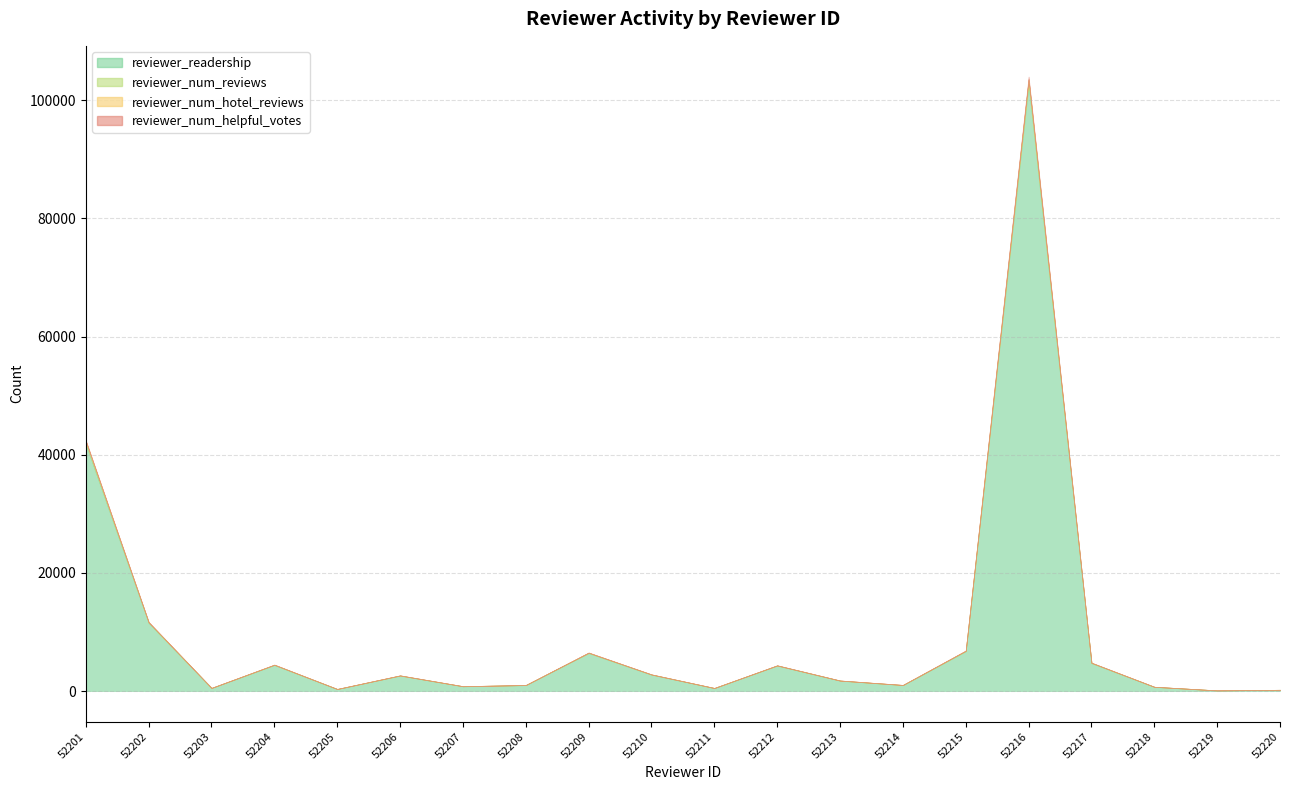

True or false: reviewer_readership and reviewer_num_hotel_reviews cross at least once.

False